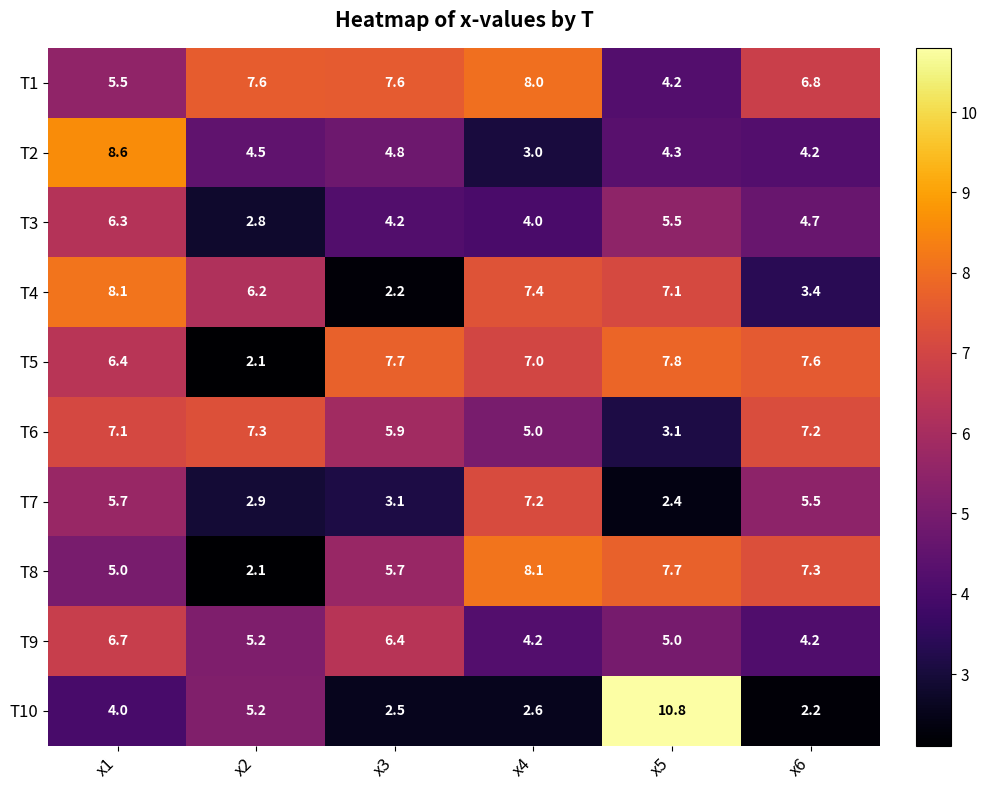

At x1, list the series in order from largest to smallest.

T2, T4, T6, T9, T5, T3, T7, T1, T8, T10